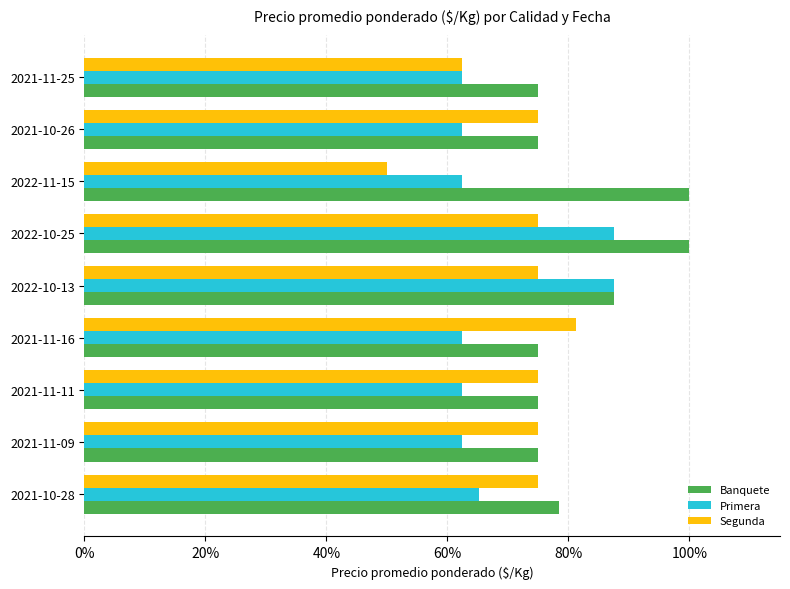

What are all the series names shown in the legend?

Banquete, Primera, Segunda